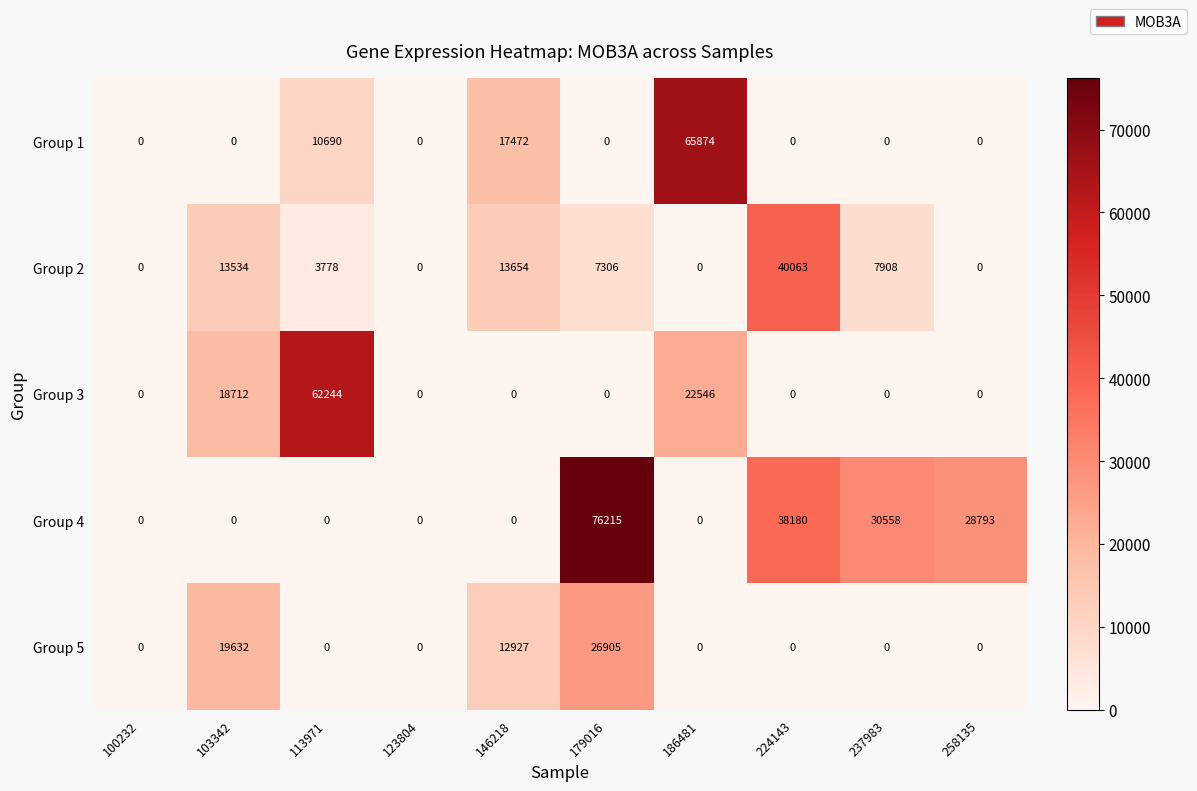

Count the Group 1 values in the range 0 to 10690.

8